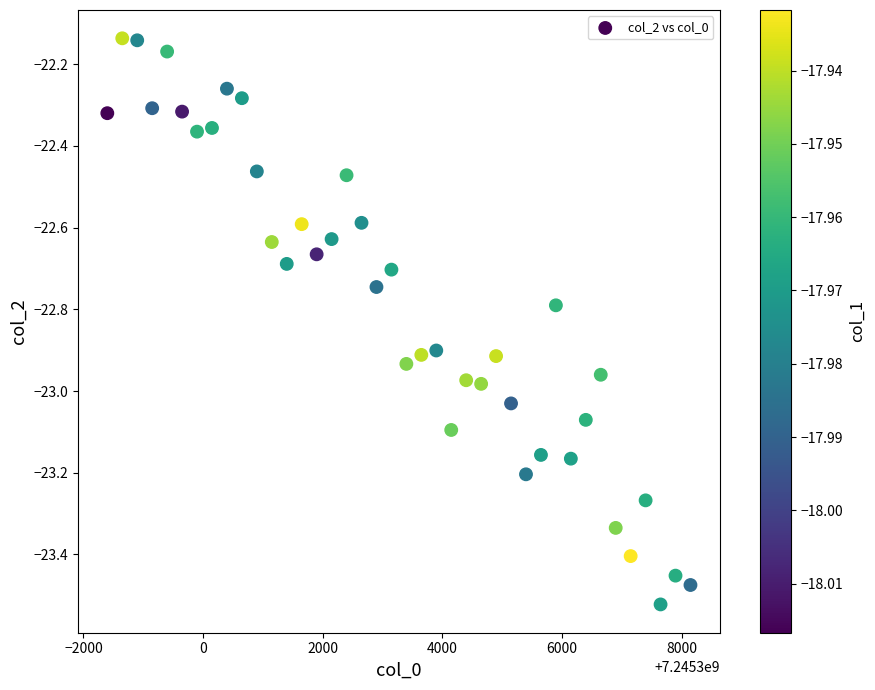

What is the range of Y values (max minus min)?

1.4